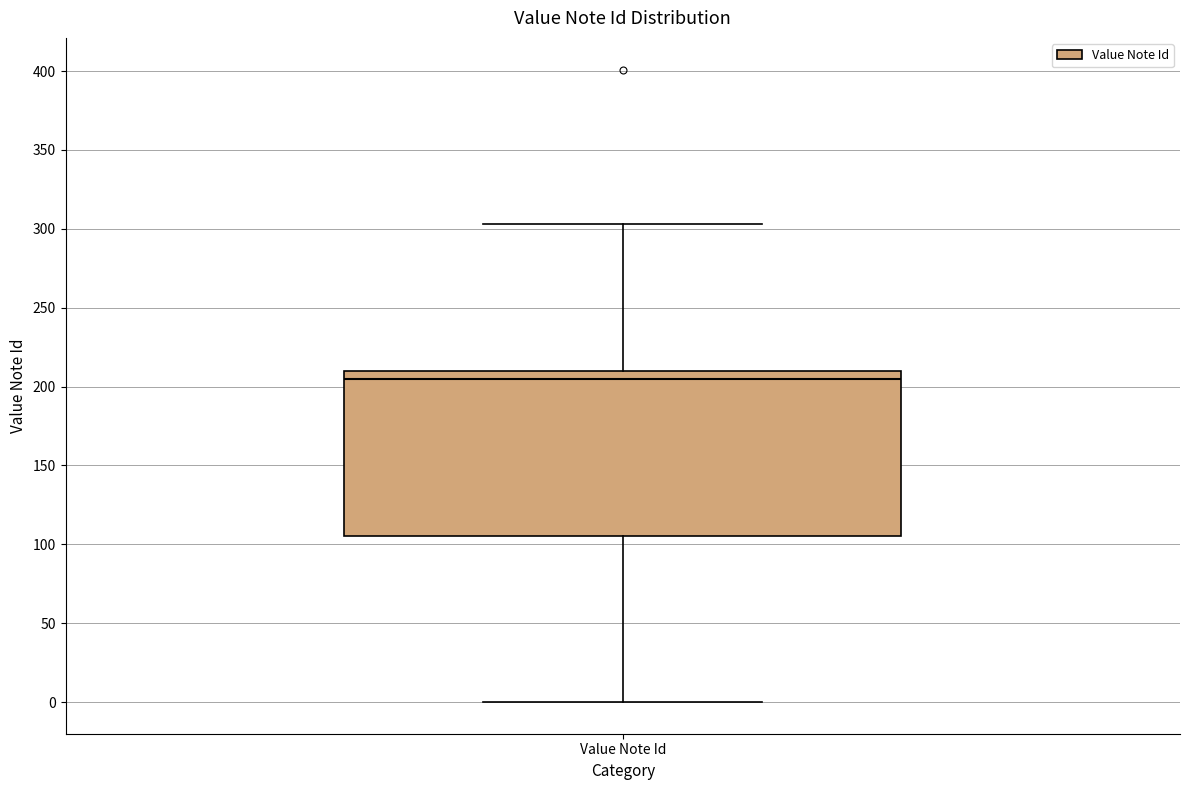

Where is the upper edge of the box for Value Note Id on the y-axis? The values are not printed on the chart, so give them approximately, as read against the axis.

210